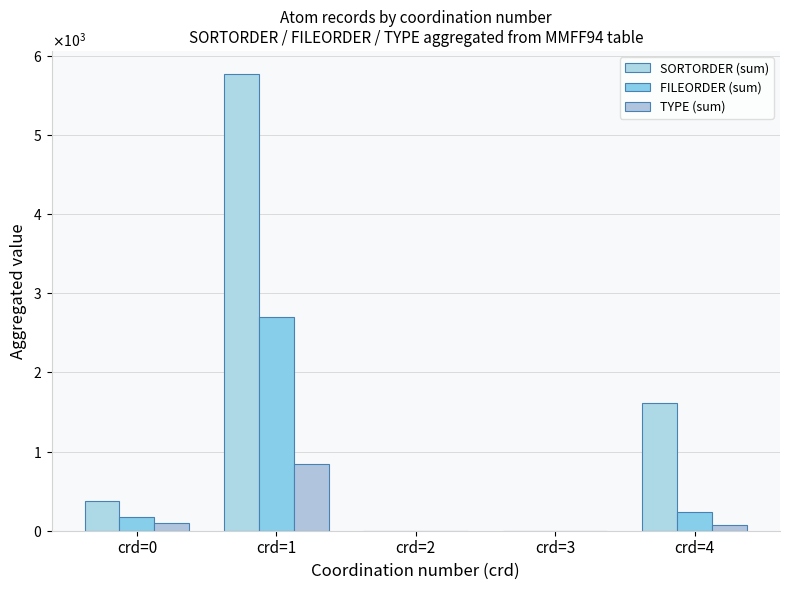

The value of FILEORDER (sum) at crd=2 is 0. True or false?

True